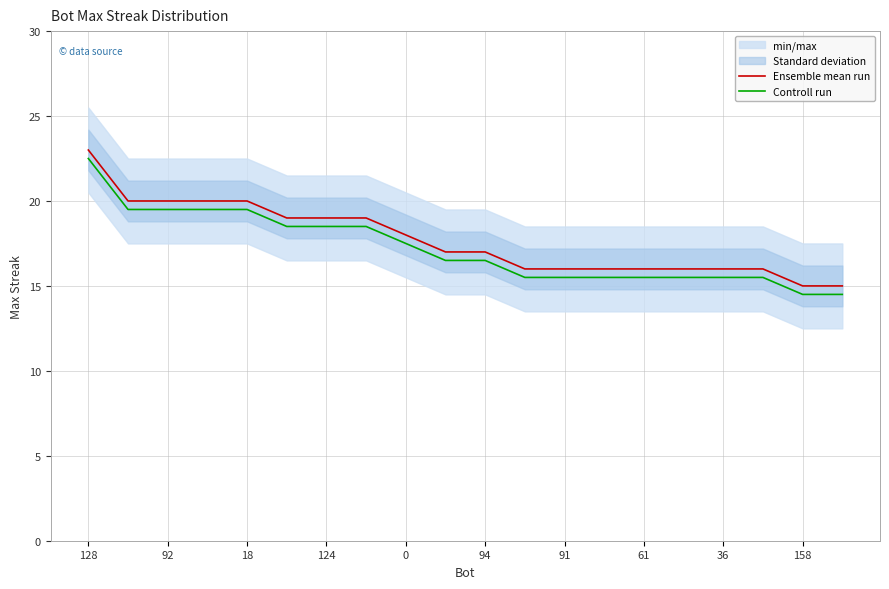

True or false: Controll run and Ensemble mean run cross at least once.

False